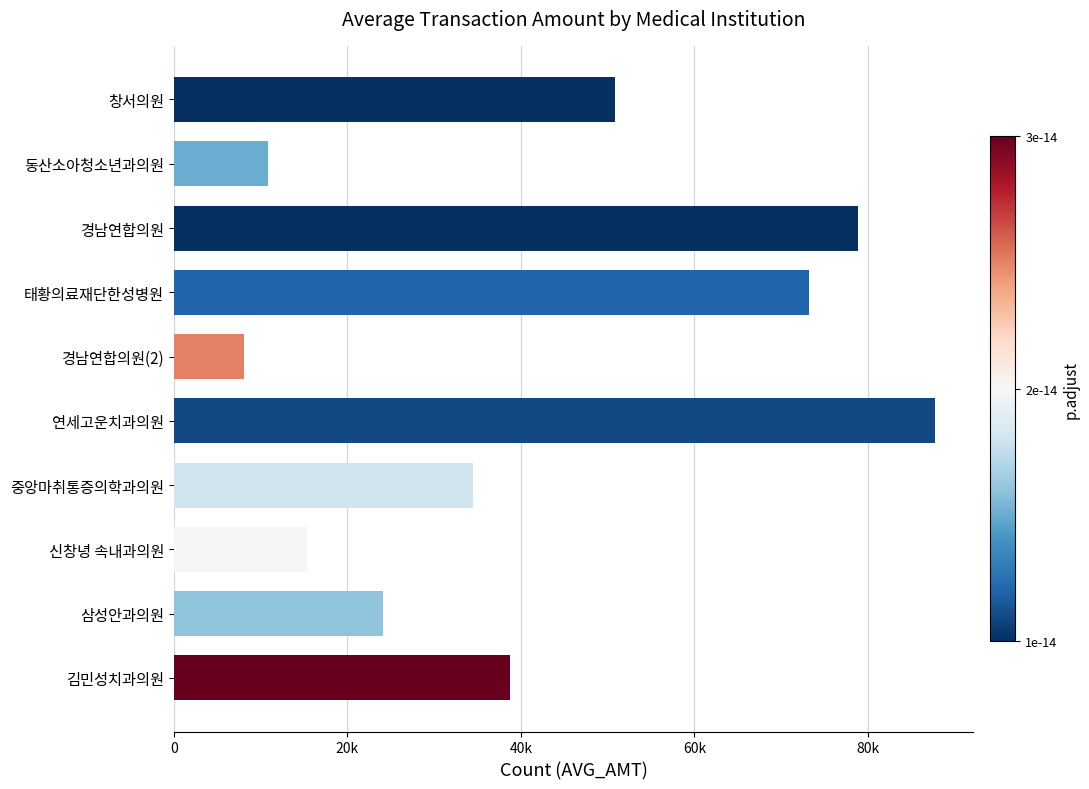

Does the chart contain stacked bars?

No